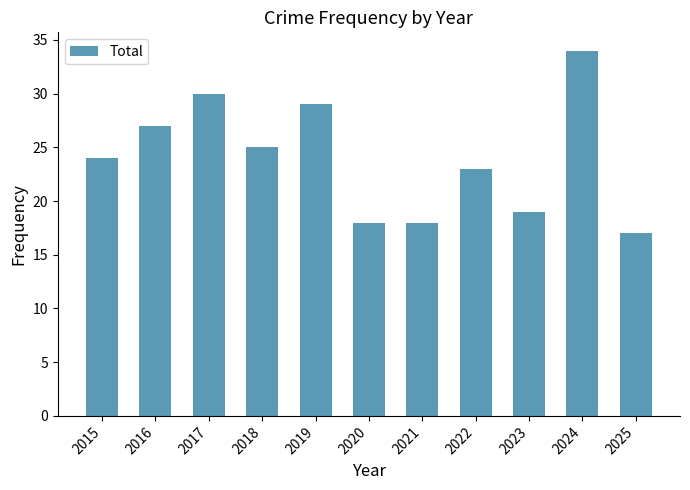

Which has a higher value, 2018 or 2022?

2018